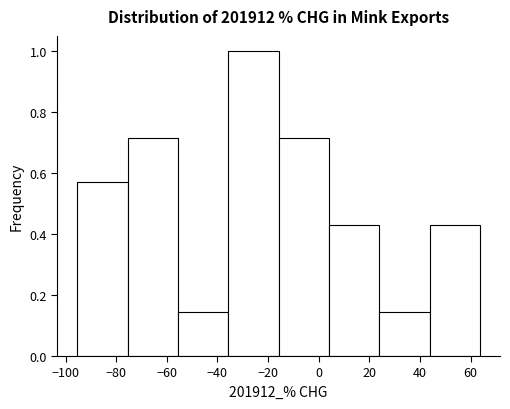

How tall is the bar that spans -76 to -56 on the x-axis? Neither the bar edges nor the heights are printed on the chart, so give them approximately, as read against the axes.

0.72